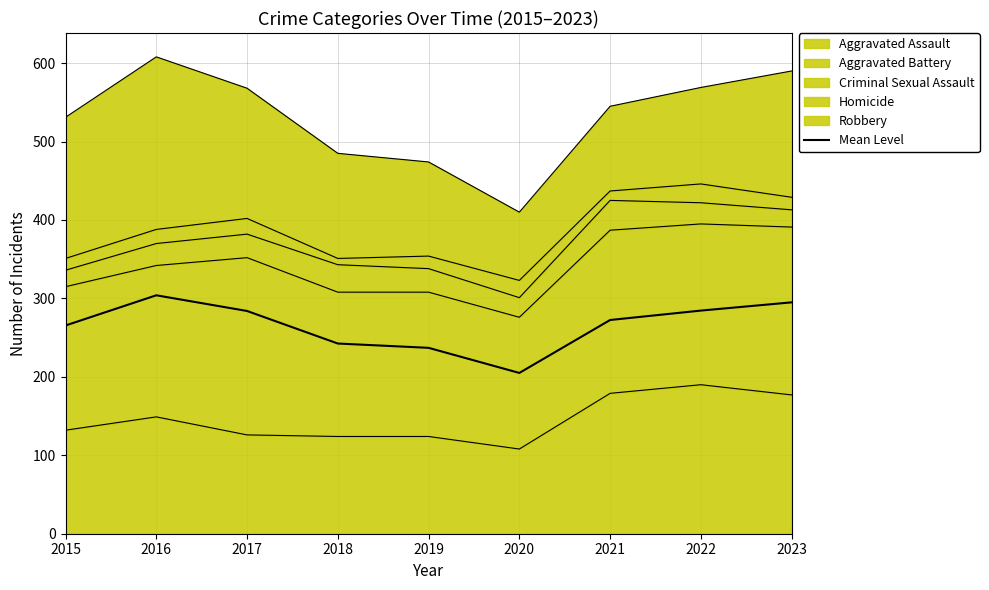

What is the smallest value displayed?

205.0